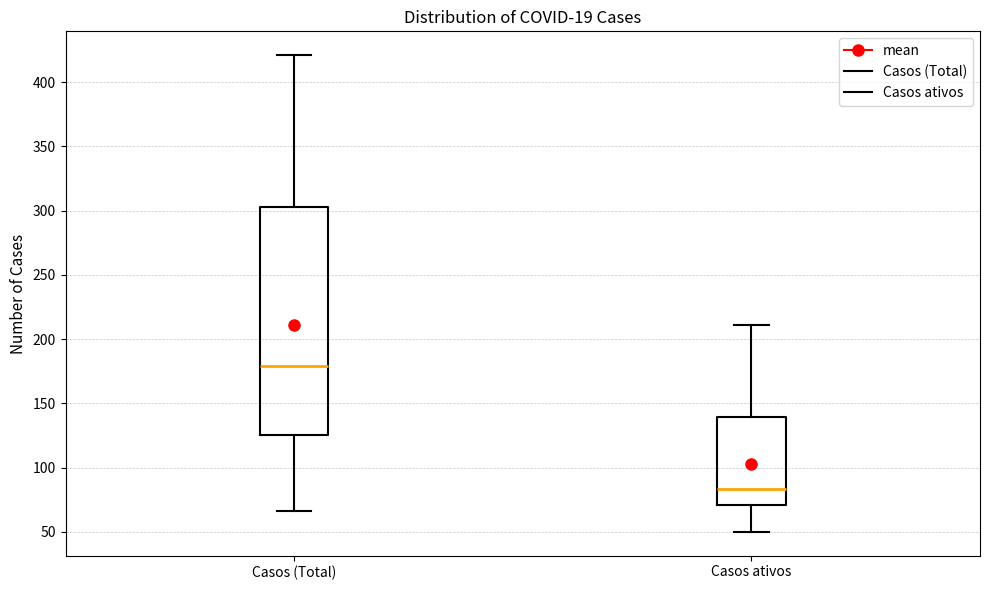

Which box's median line is the highest?

Casos (Total)